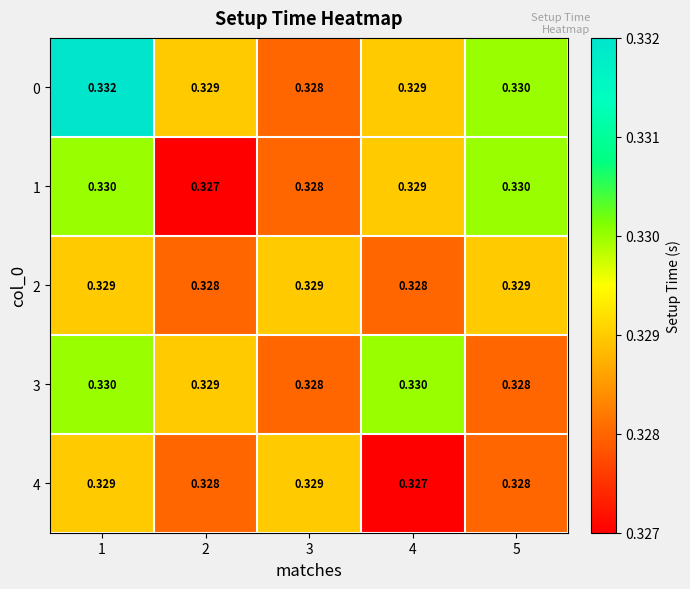

Is the value of 2 at 4 greater than the value of 1 at 4?

No